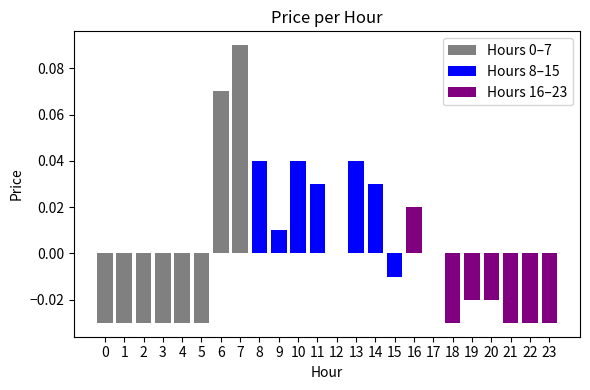

Which label corresponds to the largest value in the chart?

7